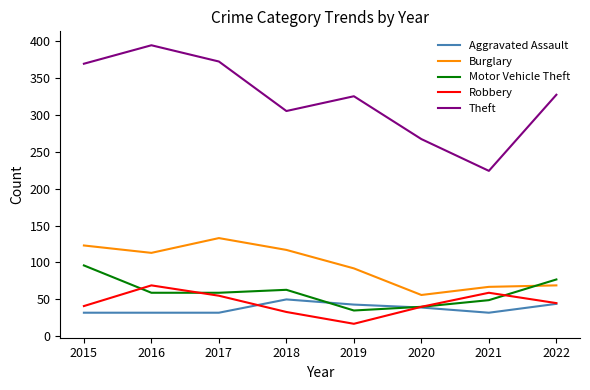

Is the value of Theft at 2018 greater than the value of Motor Vehicle Theft at 2017?

Yes